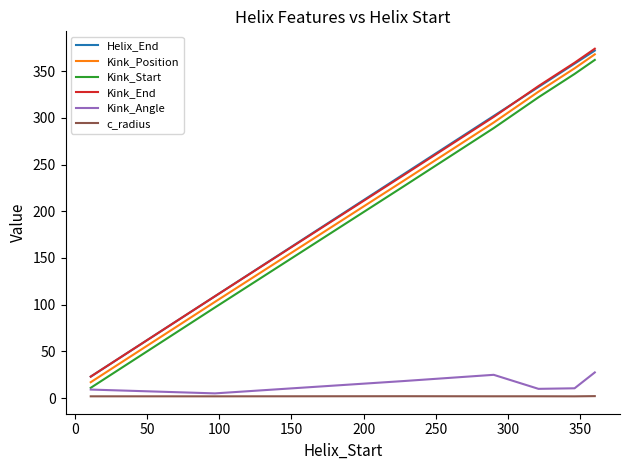

At how many categories does at least one series exceed 16?

7